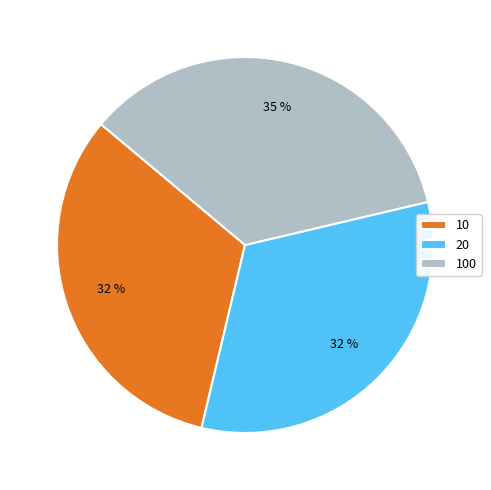

How many slices are in this pie chart?

3